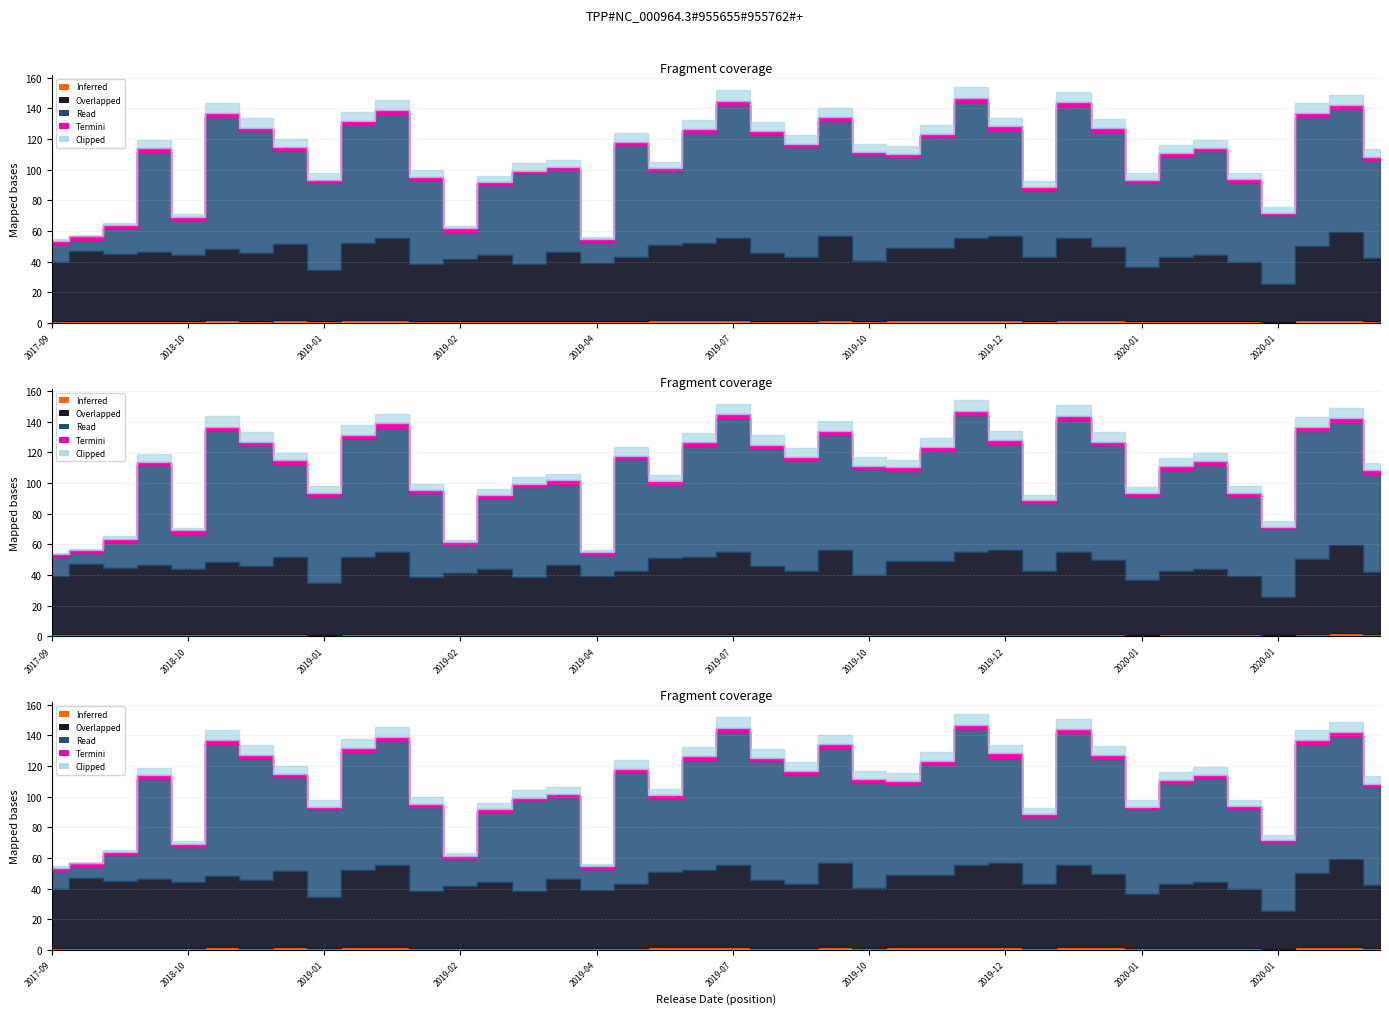

What is the label of the 26th point from the right?

2019-08-14